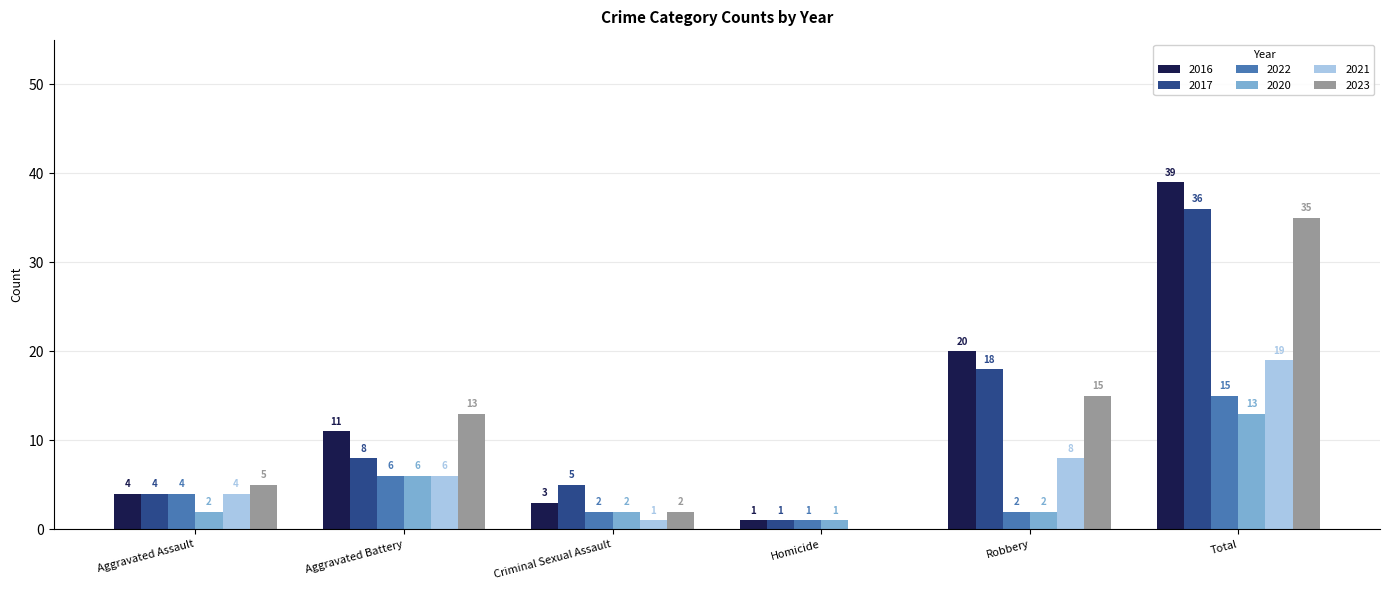

How many groups of bars are there?

6